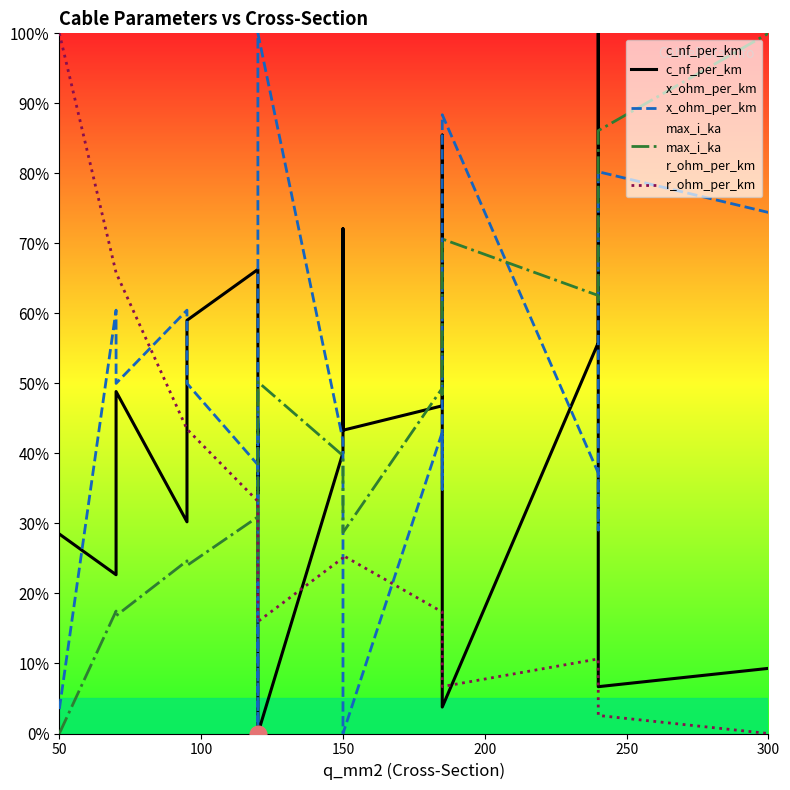

How many values in x_ohm_per_km are above zero?

17